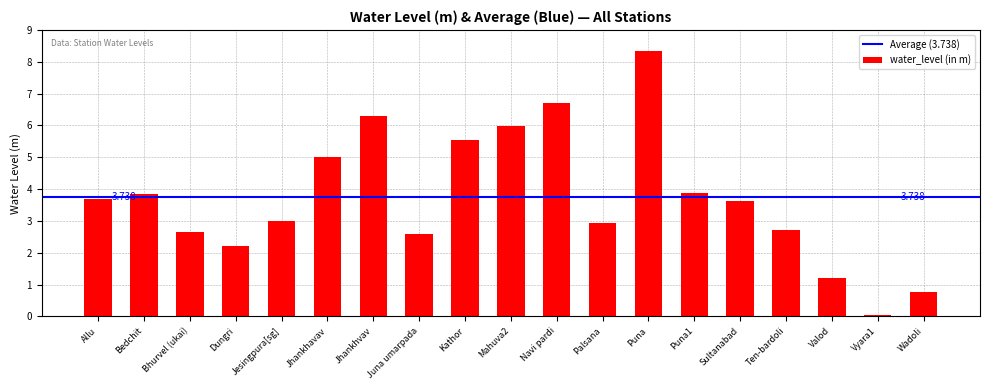

Read the value at Mahuva2.

6.0